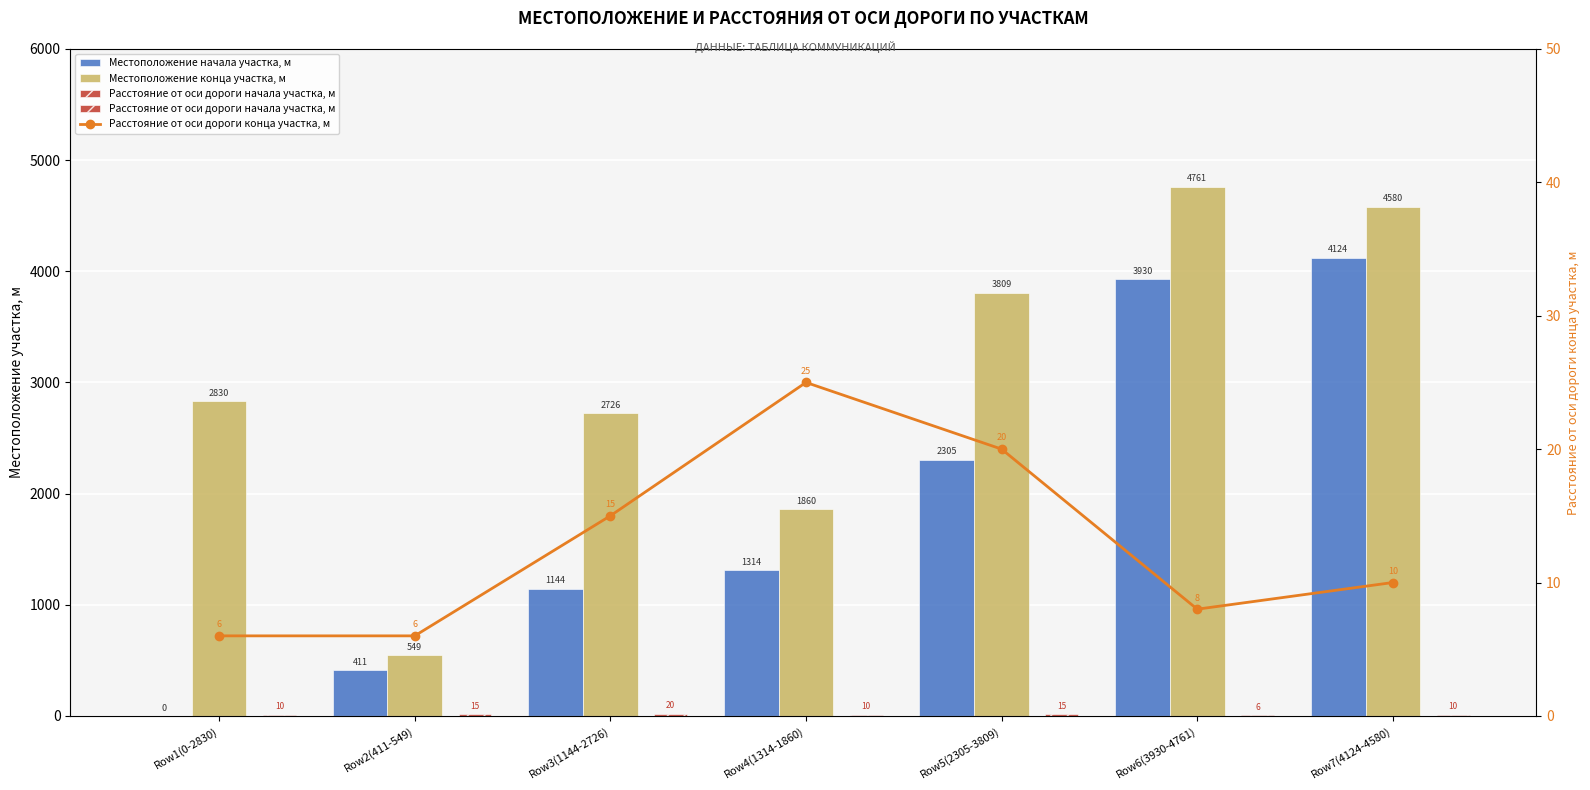

What are all the series names shown in the legend?

Местоположение начала участка, м, Местоположение конца участка, м, Расстояние от оси дороги начала участка, м, Расстояние от оси дороги конца участка, м